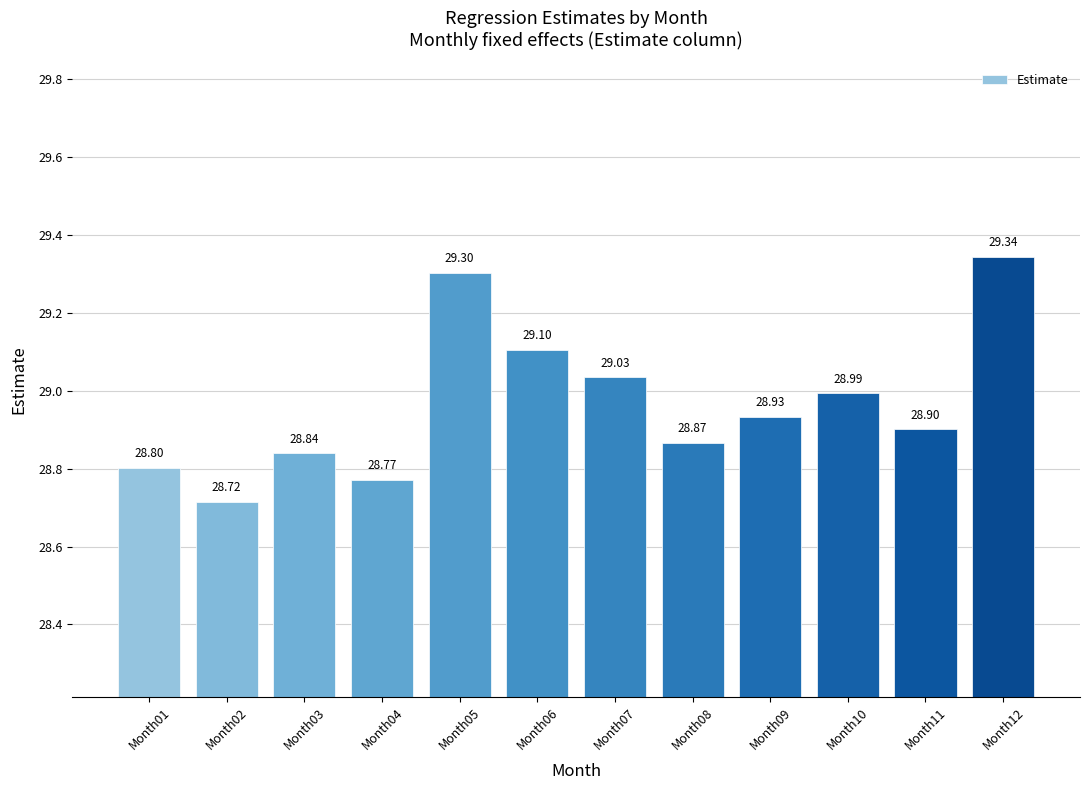

Where is the data nearest to the value 29?

Month10